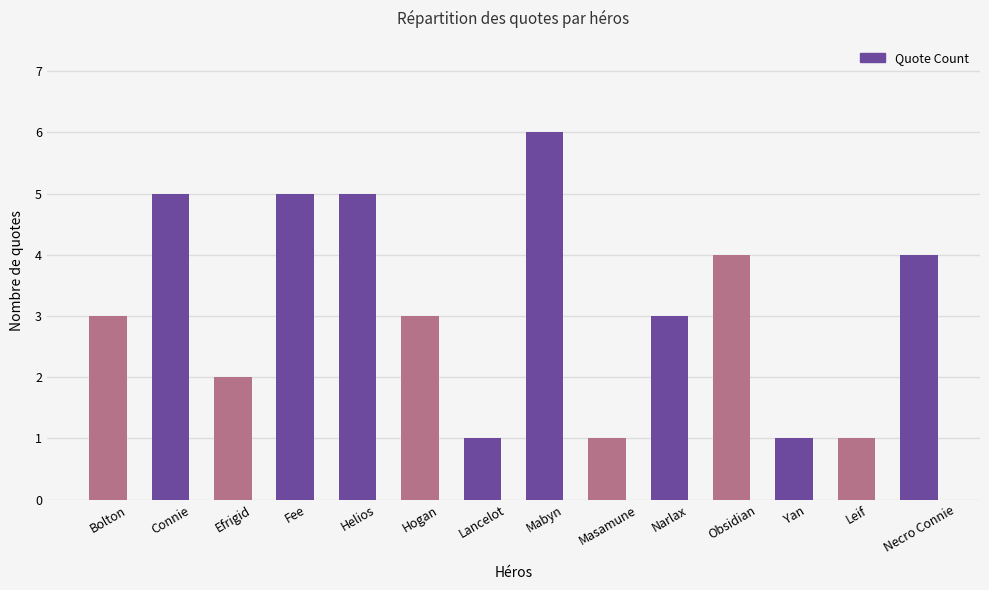

What is the greatest value displayed?

6